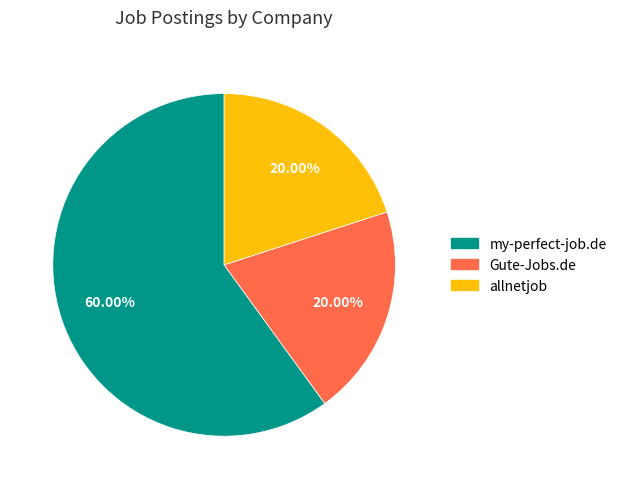

Is the sum of my-perfect-job.de and Gute-Jobs.de greater than half?

Yes